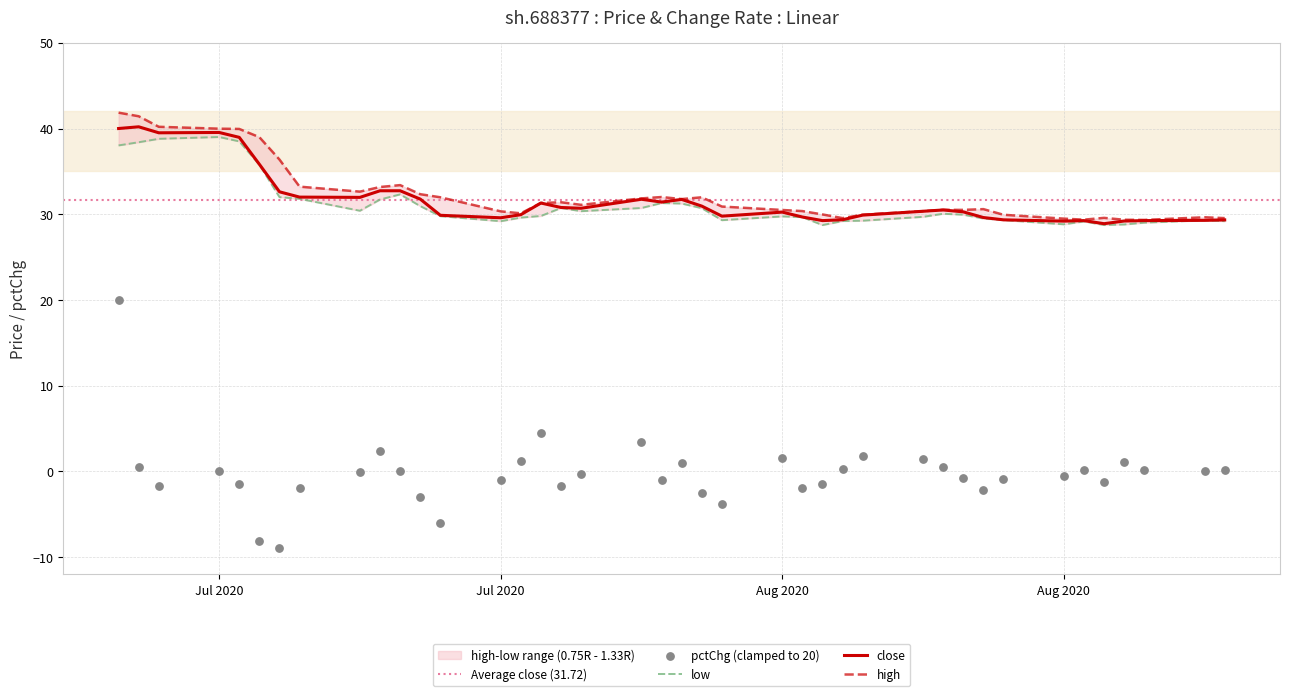

Is the value of close at 2020-07-29 greater than the value of low at 2020-07-16?

No